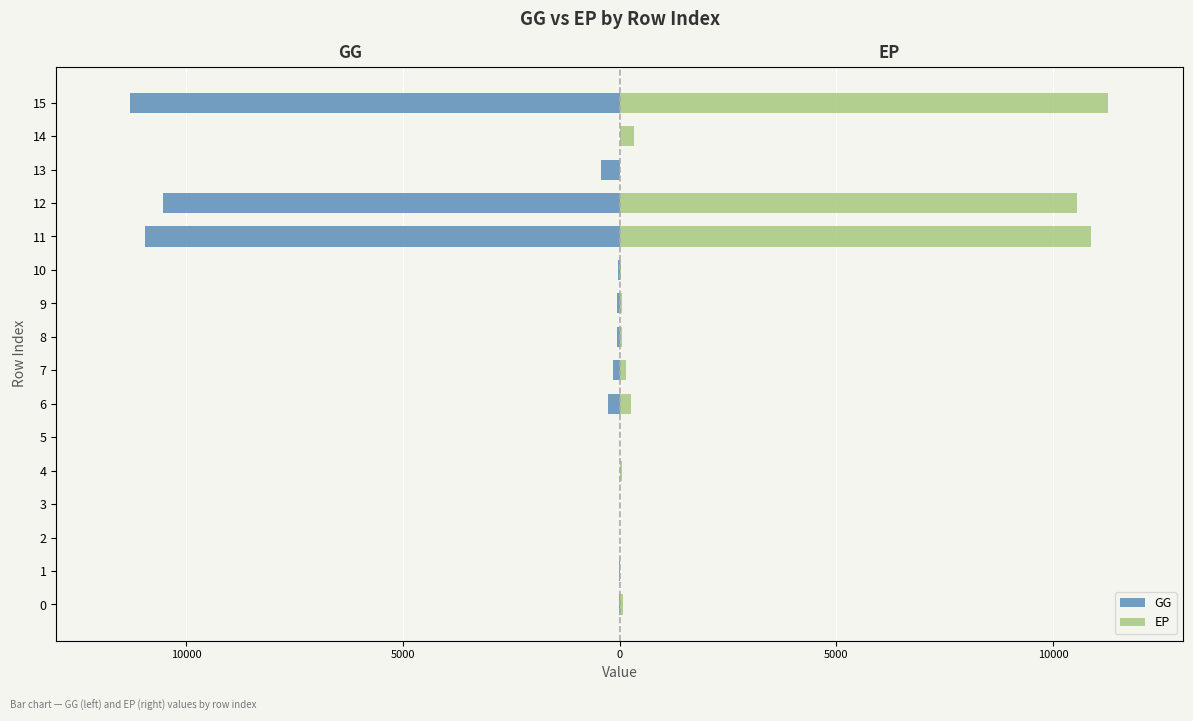

Is the value of EP at 11 greater than the value of GG at 3?

Yes